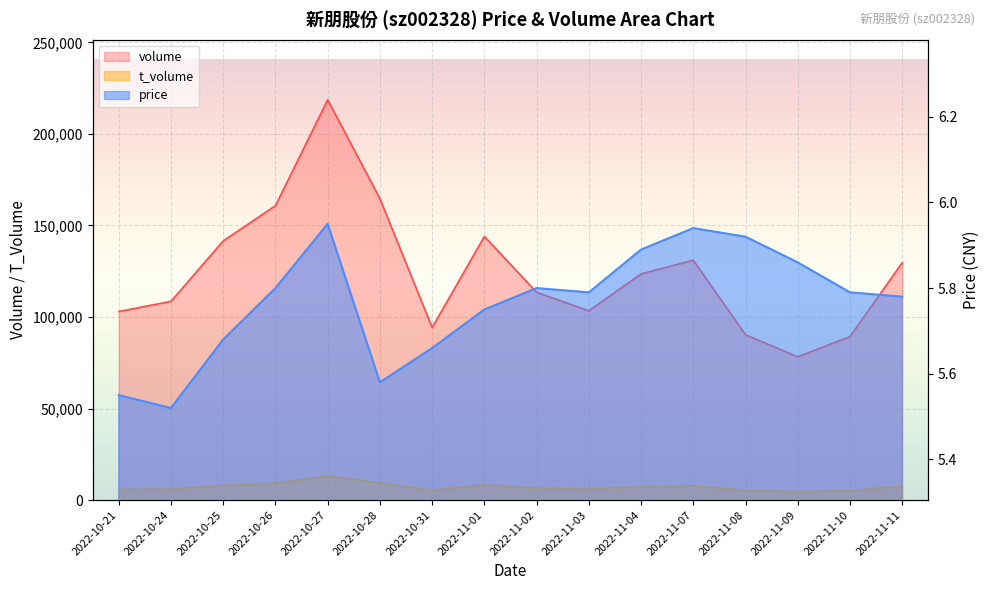

Rank the categories by volume value from highest to lowest.

2022-10-27, 2022-10-28, 2022-10-26, 2022-11-01, 2022-10-25, 2022-11-07, 2022-11-11, 2022-11-04, 2022-11-02, 2022-10-24, 2022-11-03, 2022-10-21, 2022-10-31, 2022-11-08, 2022-11-10, 2022-11-09